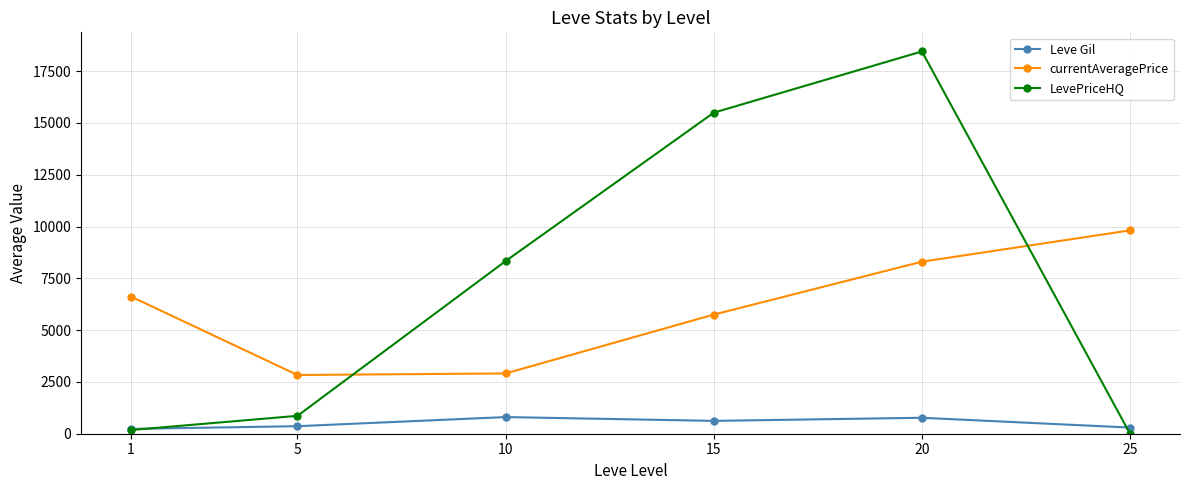

At which label does currentAveragePrice first exceed 6620?

1